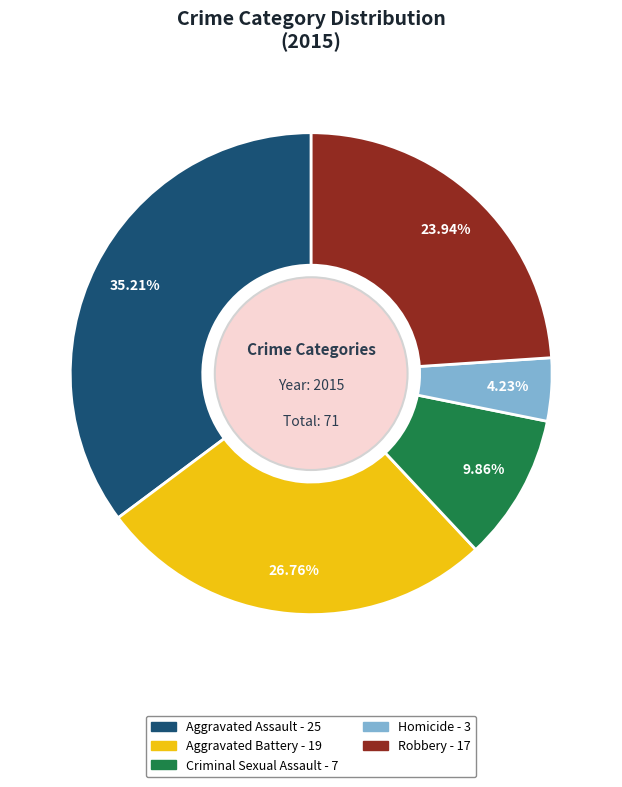

Which category has the smallest portion of the pie?

Homicide